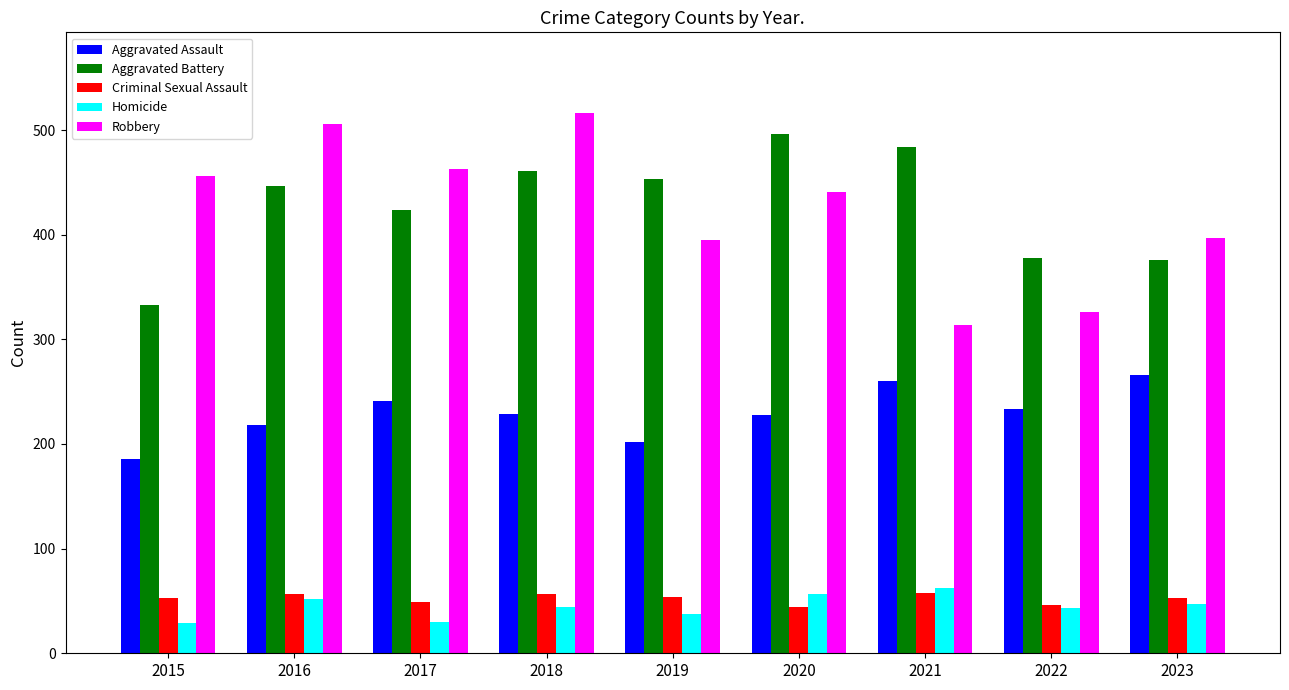

What is the sum of the Criminal Sexual Assault values at 2023 and 2018?

110